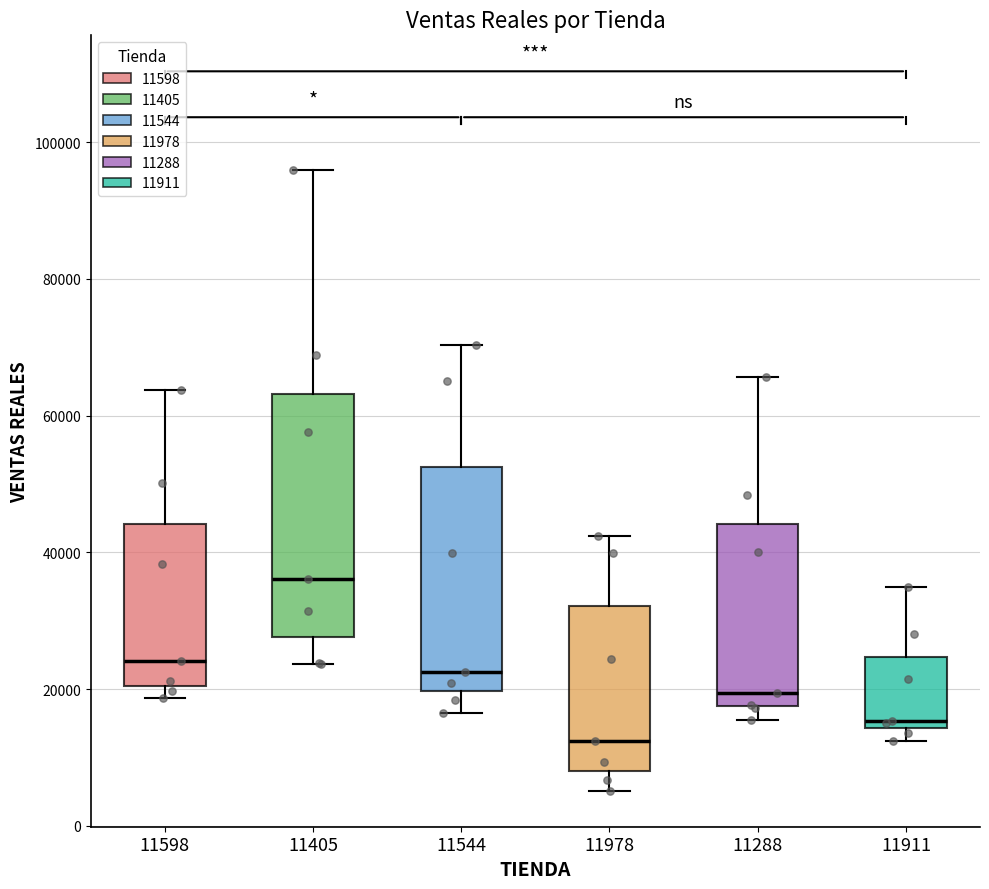

Which box's median line is the highest?

11405